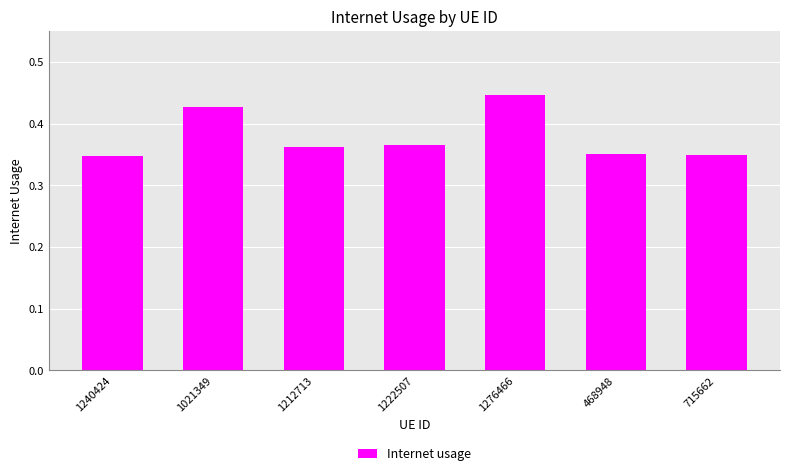

What is the difference between the values at 468948 and 1276466?

0.1